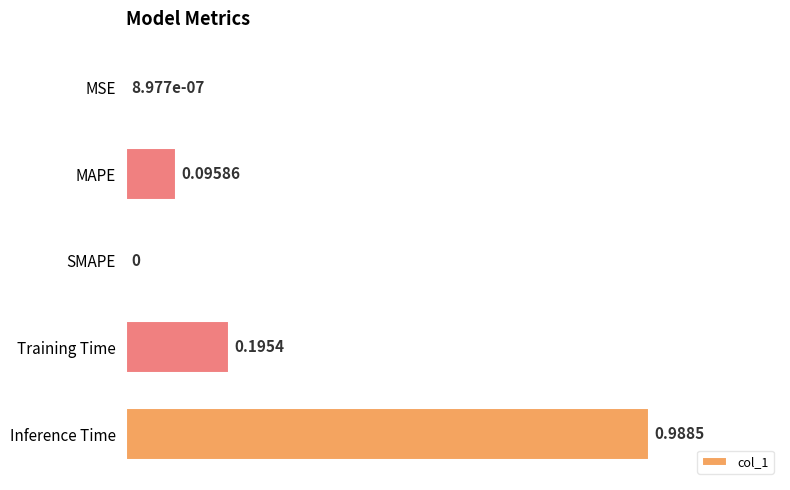

What is the change in value from MSE to Inference Time?

+1.0